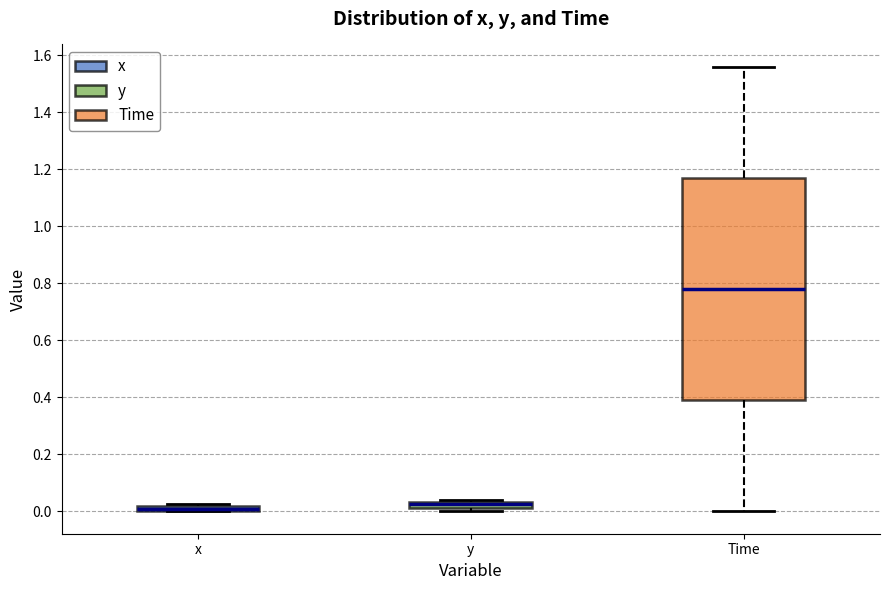

Where is the upper edge of the box for y on the y-axis? The values are not printed on the chart, so give them approximately, as read against the axis.

0.04